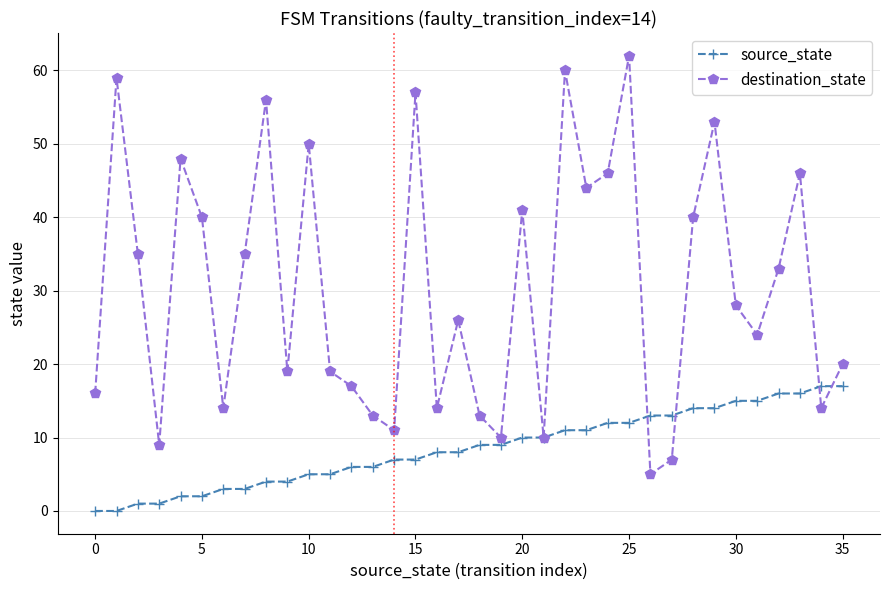

What is the sum of all source_state values?

306